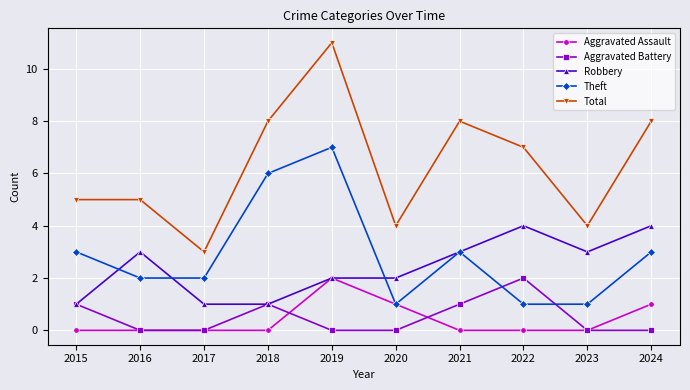

Reading right to left, list all the values displayed in this chart.

Aggravated Assault: 1	0	0	0	1	2	0	0	0	0
Aggravated Battery: 0	0	2	1	0	0	1	0	0	1
Robbery: 4	3	4	3	2	2	1	1	3	1
Theft: 3	1	1	3	1	7	6	2	2	3
Total: 8	4	7	8	4	11	8	3	5	5